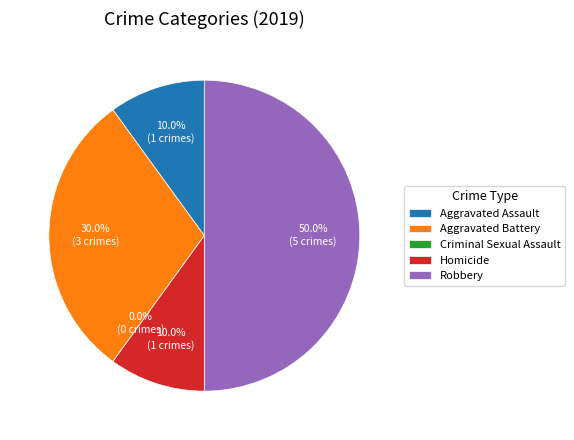

Is Aggravated Battery the majority of the pie?

No